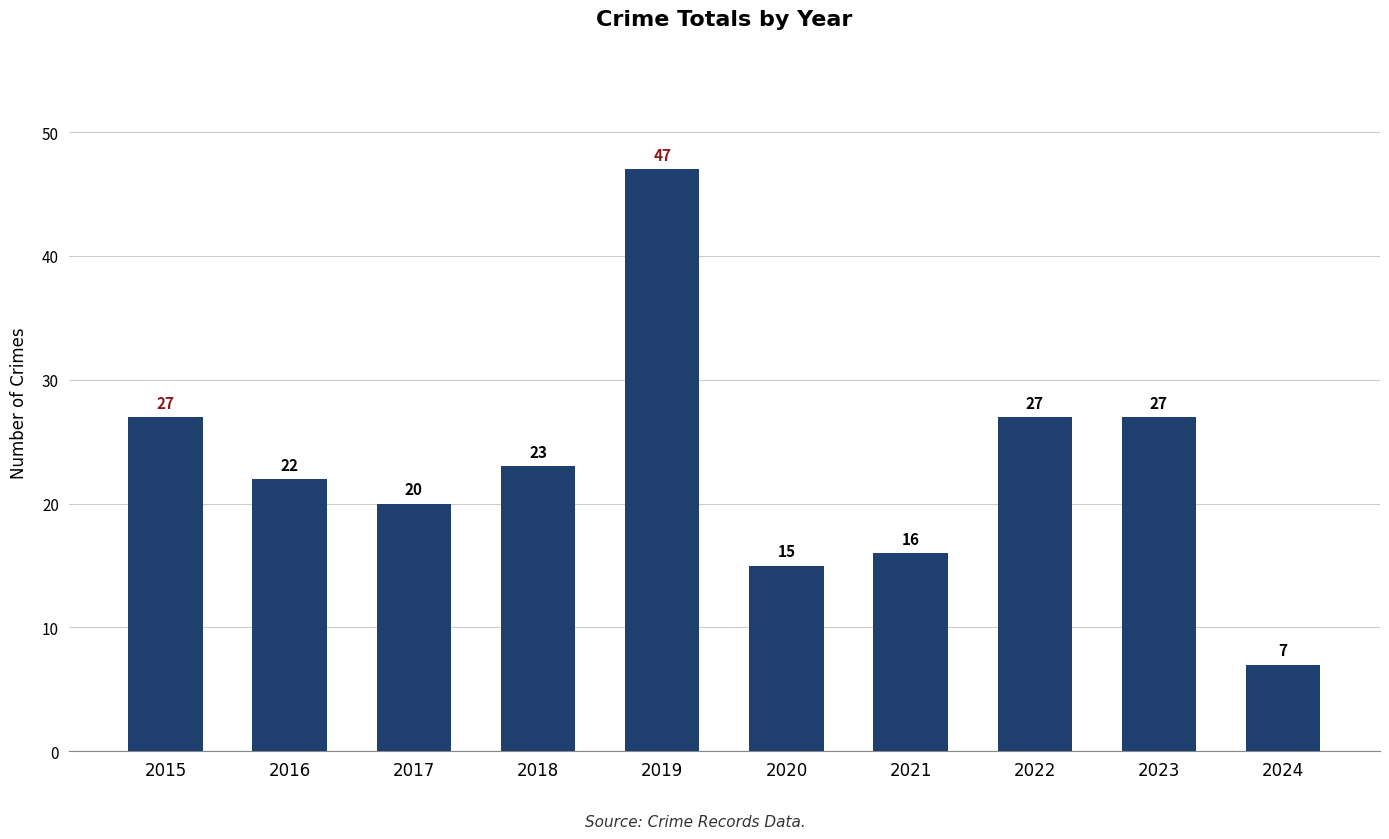

What is the value of the 10th bar from the left?

7